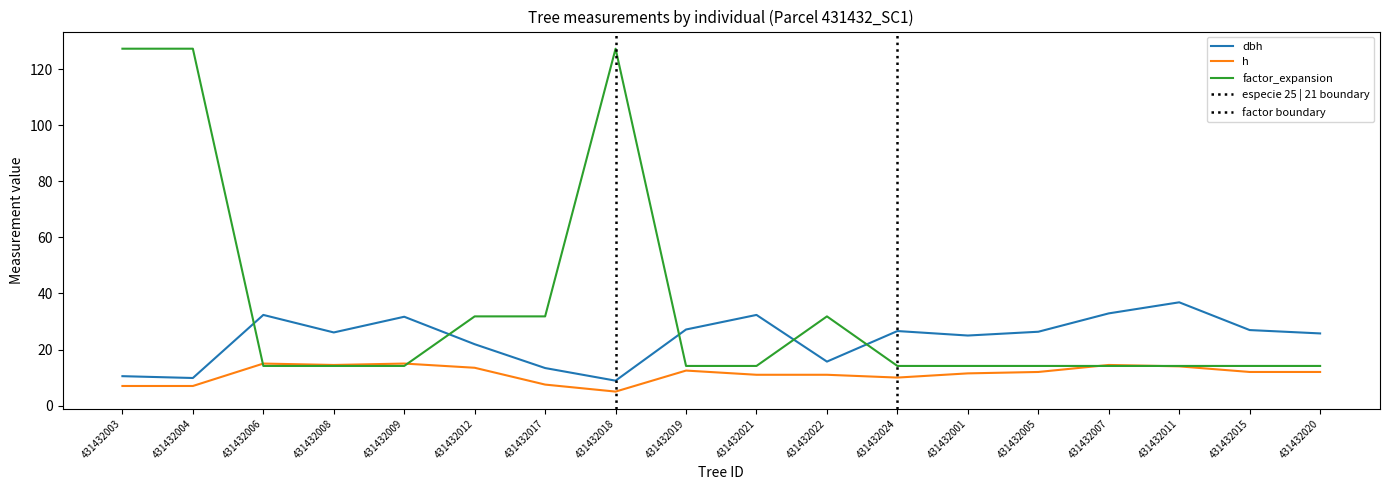

What is the sum of the h values at 431432008 and 431432018?

19.5